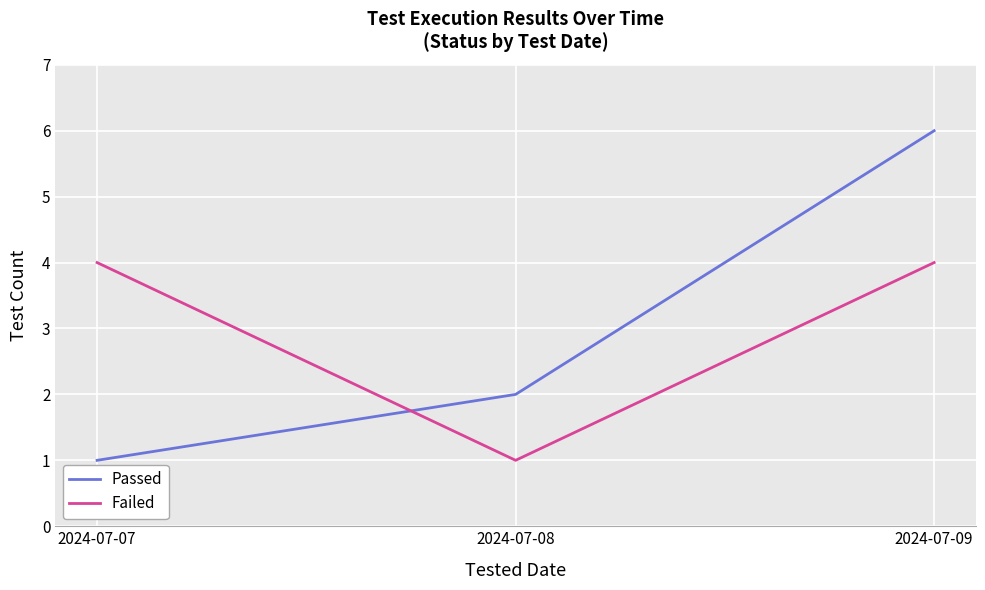

At 2024-07-09, list the series in order from largest to smallest.

Passed, Failed